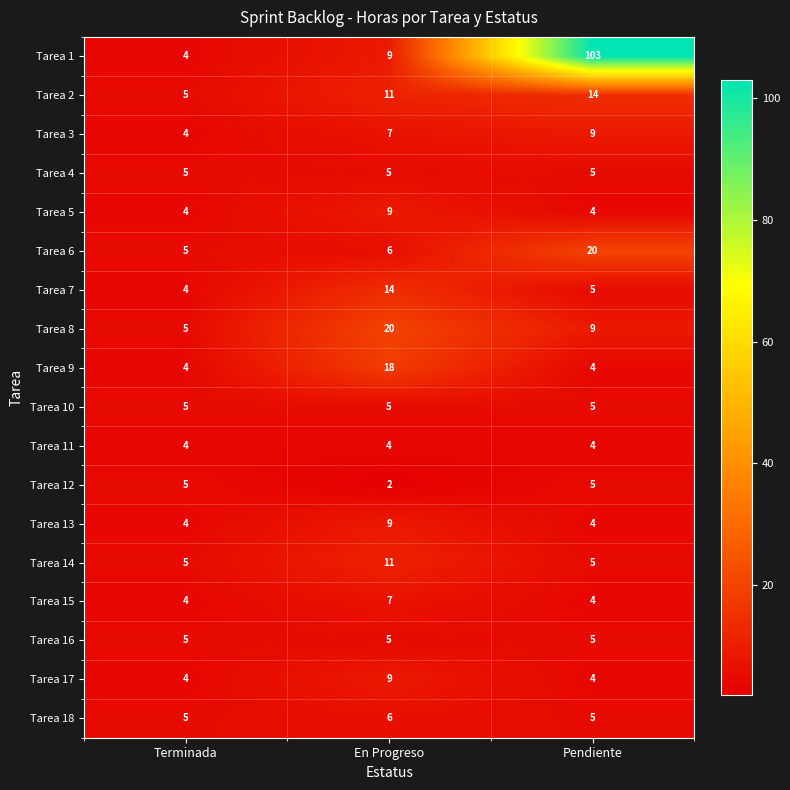

At which category is the sum across all series the highest?

Pendiente